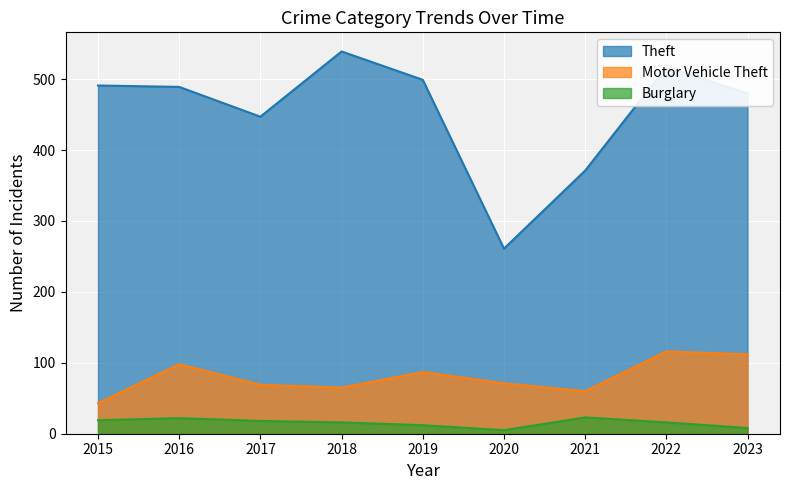

Which category has the highest value across all series?

2018